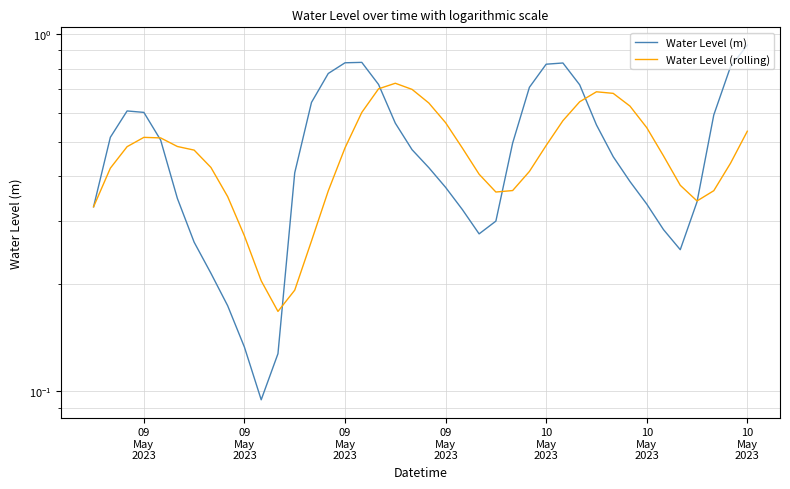

How many lines are shown in the chart?

2